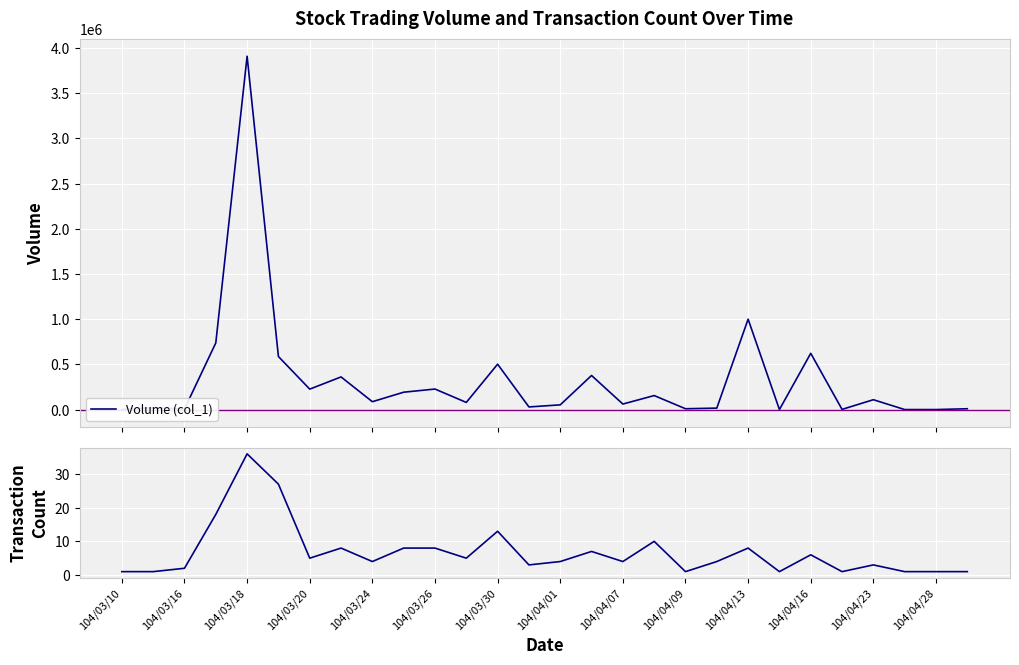

What is the value of the Transaction Count (col_8) point at the 6th from the left?

27